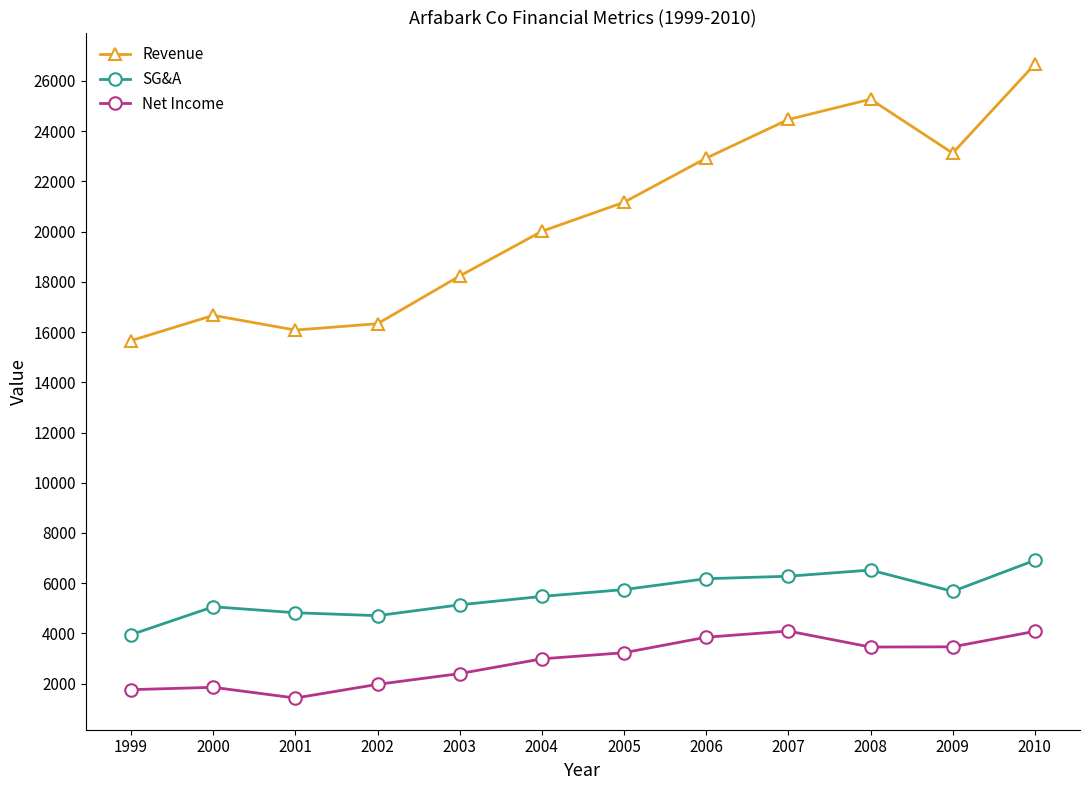

Is this an area chart (filled region under the line)?

No